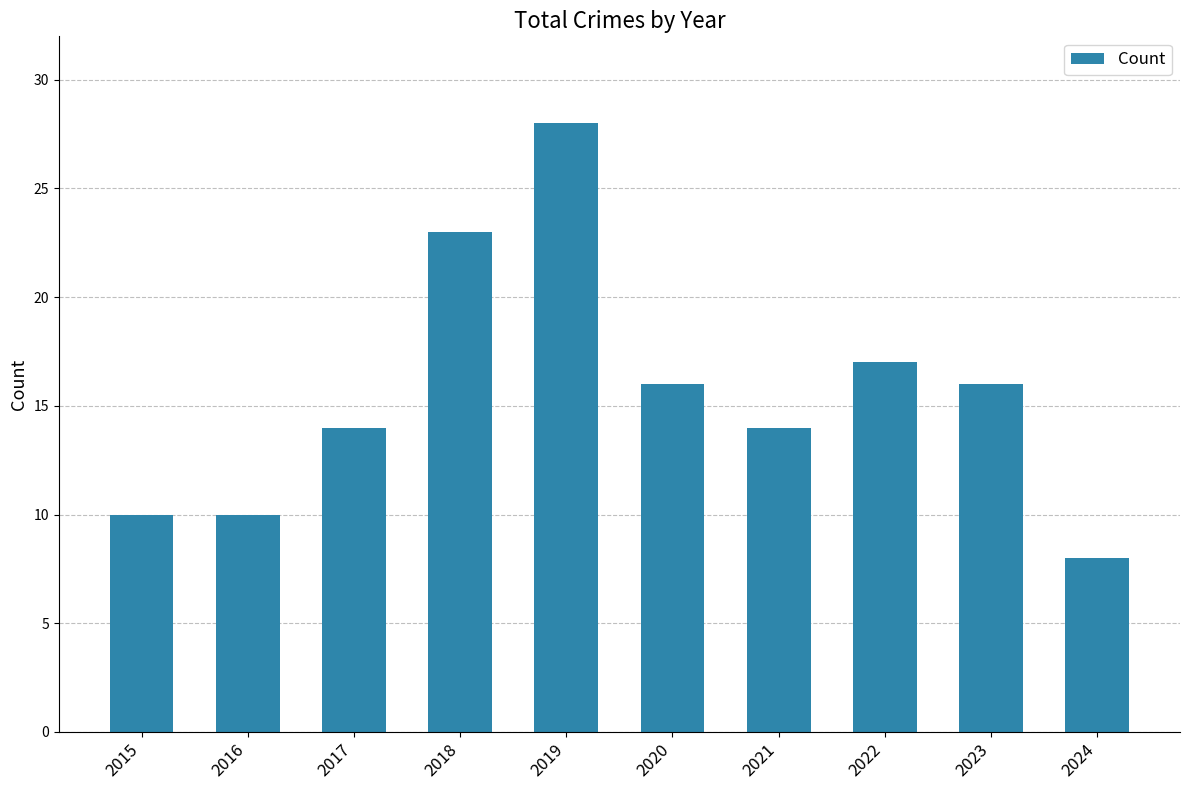

True or false: the data shows 21 at 2017.

False